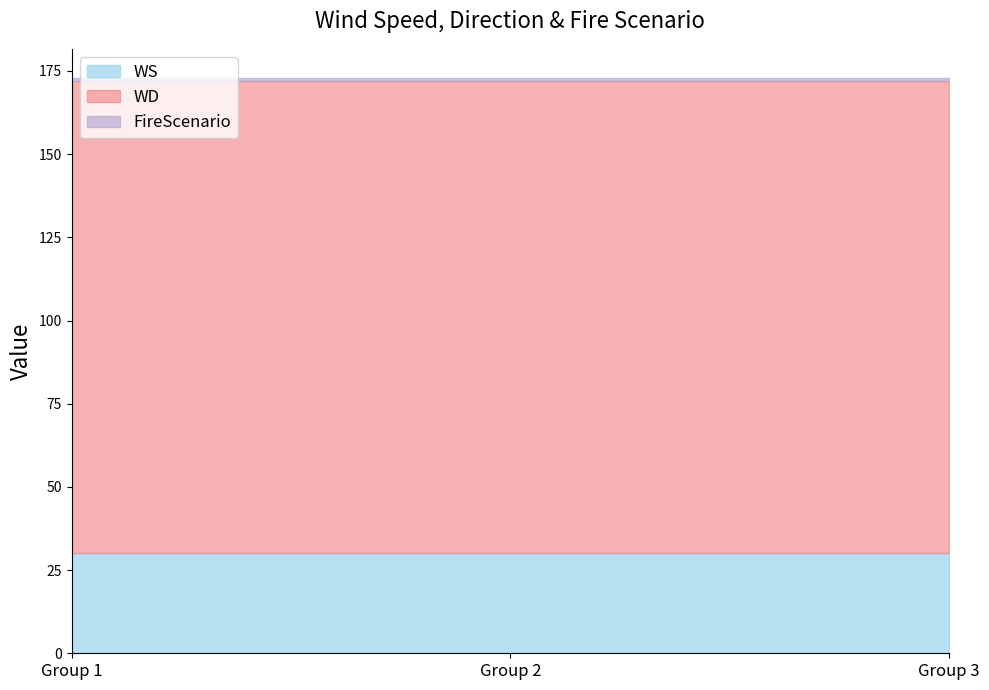

The value of WS at Group 3 is 30. True or false?

True